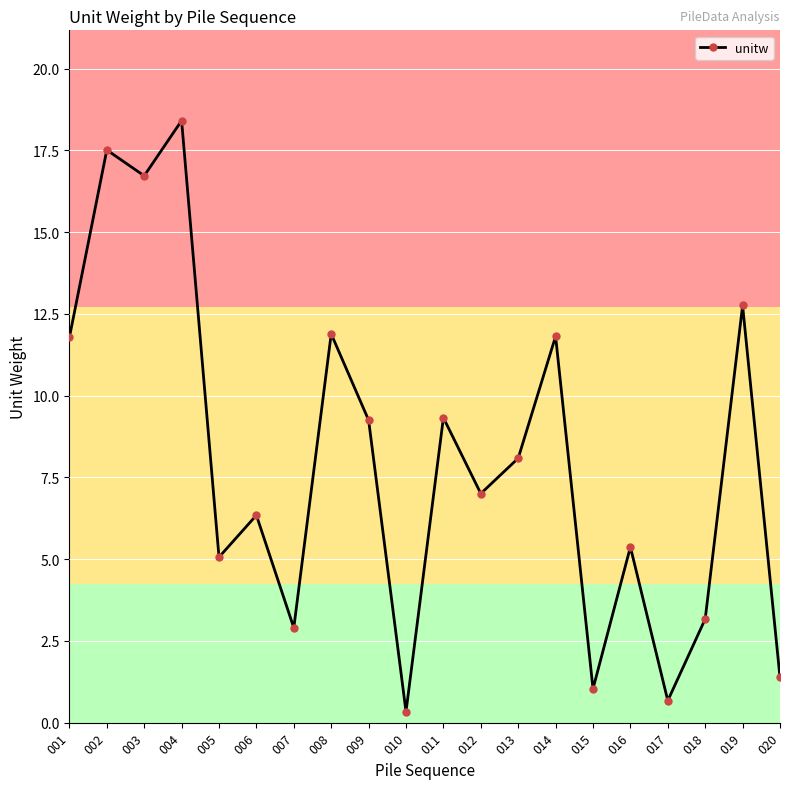

Is this an area chart (filled region under the line)?

No